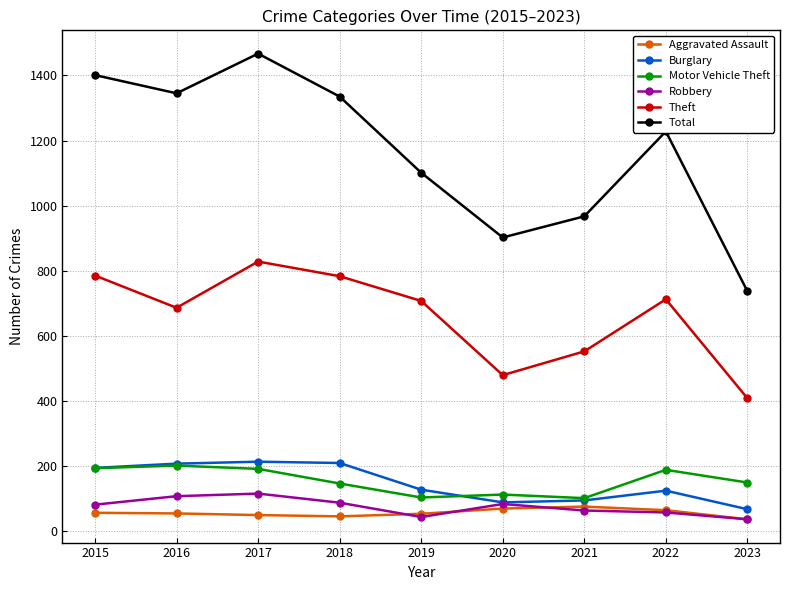

The value of Total at 2018 is 1335. True or false?

True